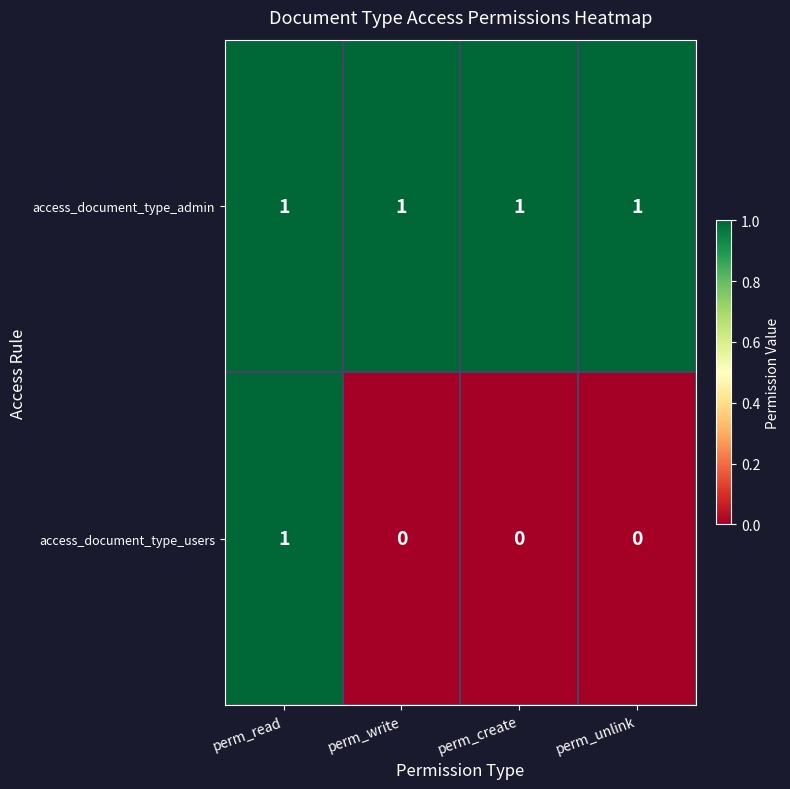

How many data points does each series have?

4